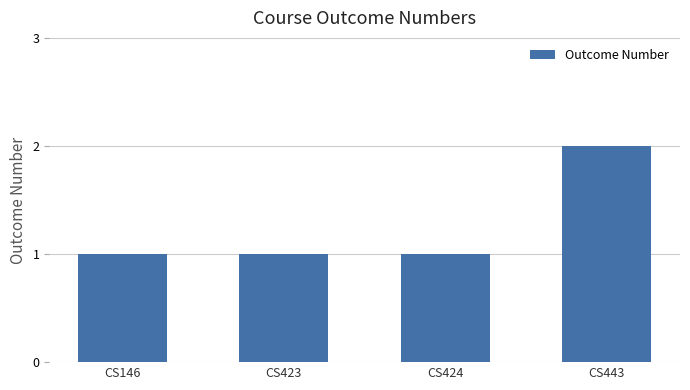

How many bars are there in total?

4